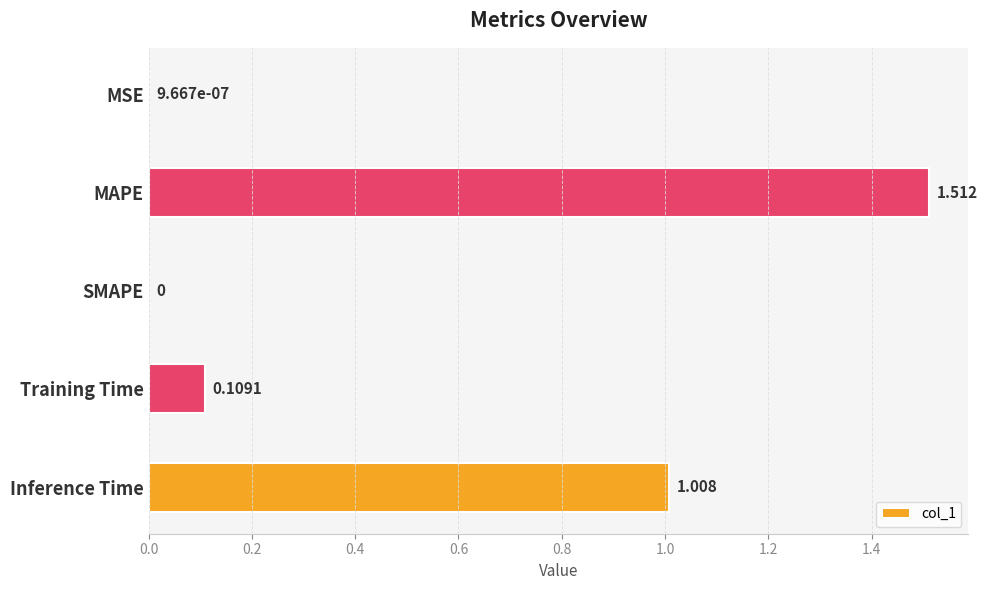

Are the bars grouped side by side (vs. stacked)?

No